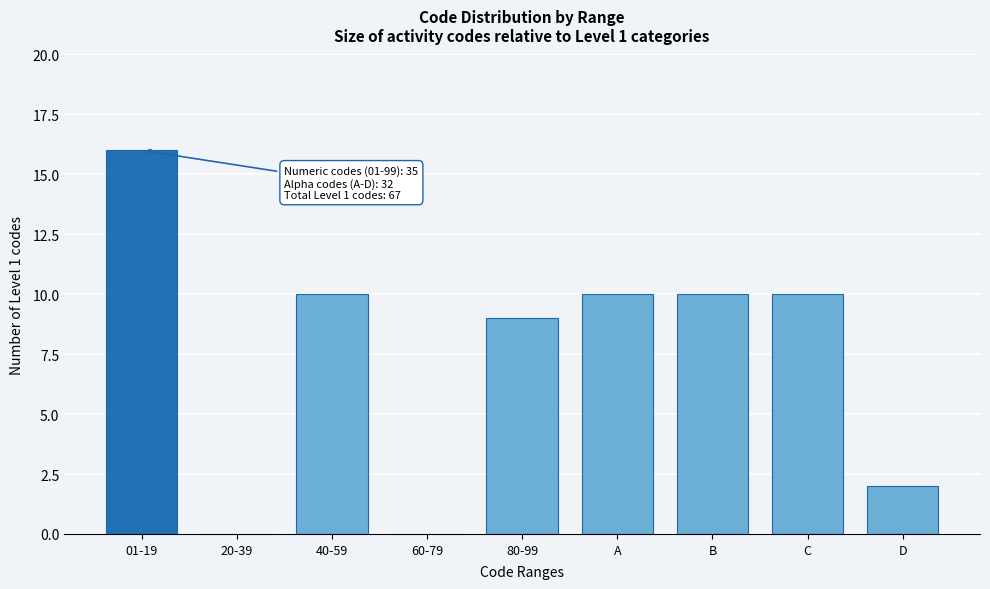

Reading left to right, list all the values displayed in this chart.

01-19=16	20-39=0	40-59=10	60-79=0	80-99=9	A=10	B=10	C=10	D=2